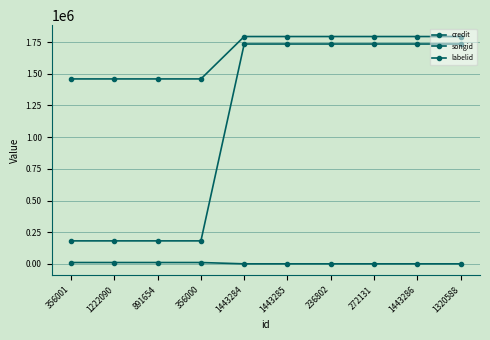

At which label does labelid reach its peak?

356001